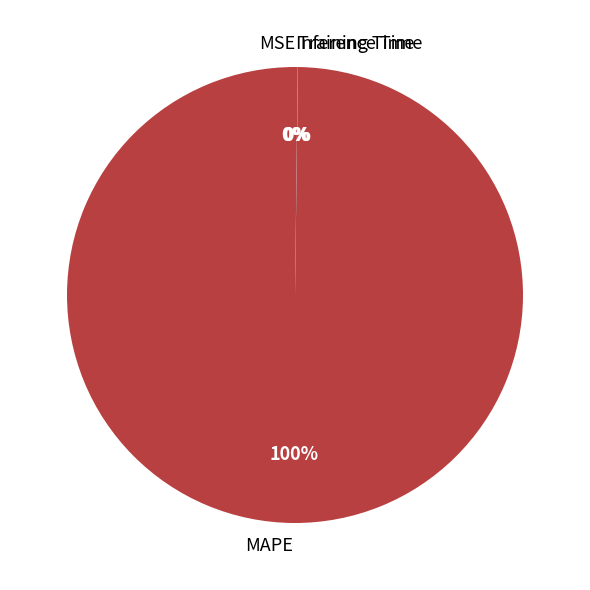

Is there any slice that represents more than half of the pie?

Yes